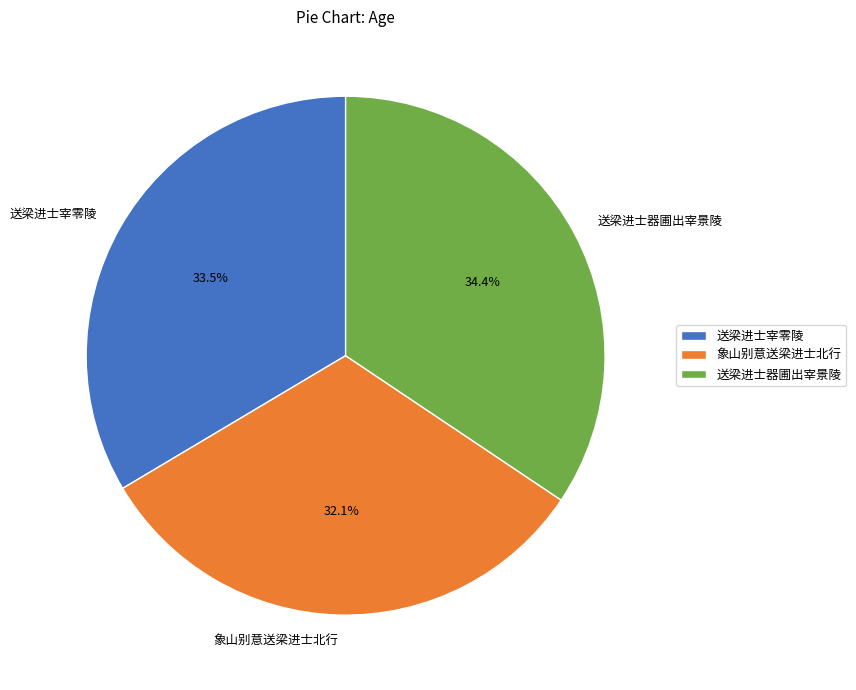

To the nearest percent, what portion does 象山别意送梁进士北行 represent?

32%